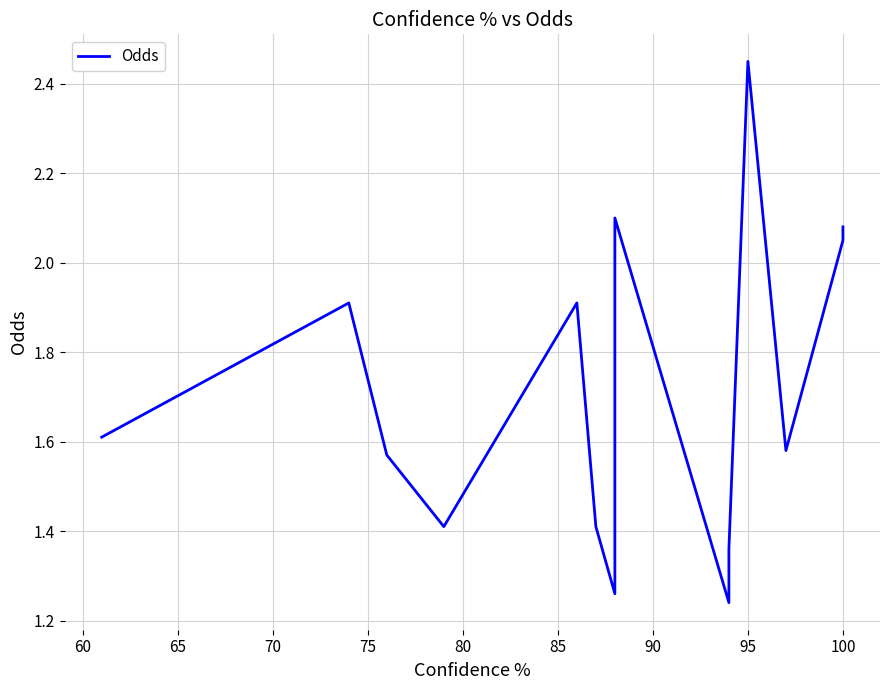

What is the difference between the maximum and minimum values?

1.2